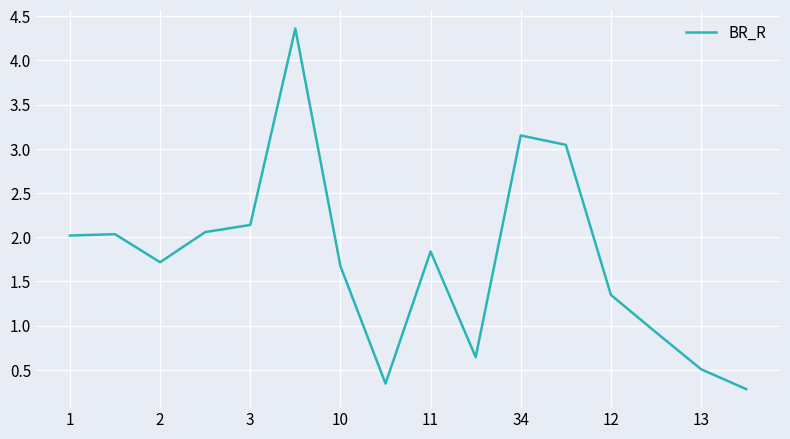

What is the maximum value shown in the chart?

4.4